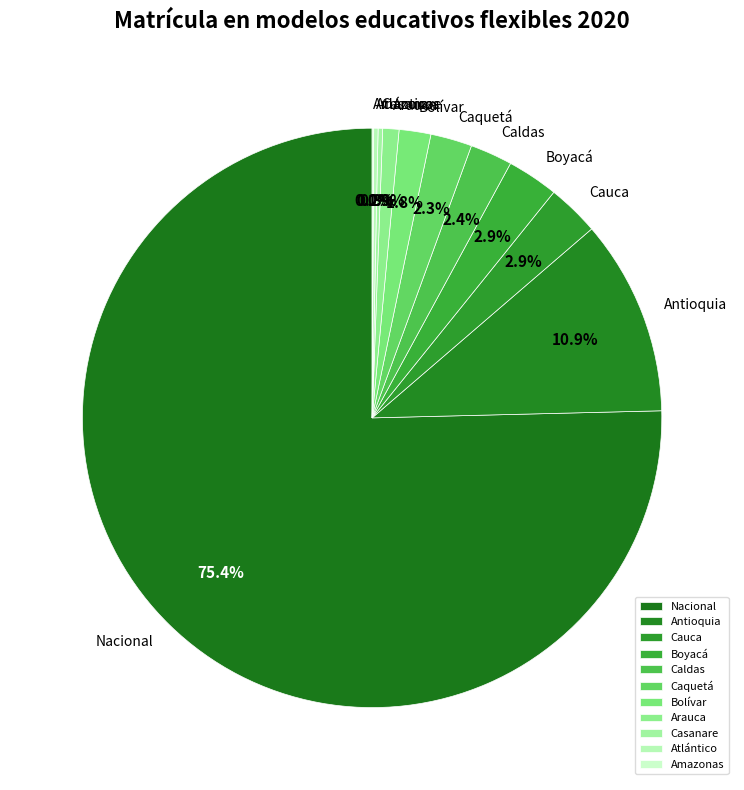

The Bolívar slice represents 2% of the pie. True or false?

True